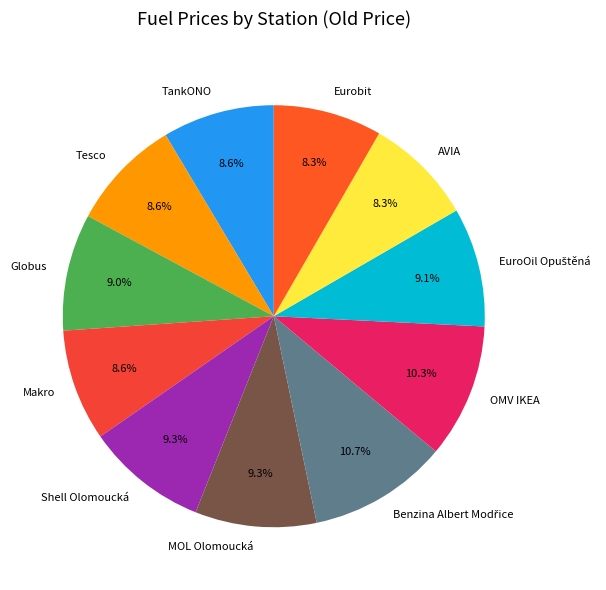

Between Globus and AVIA, which is larger?

Globus